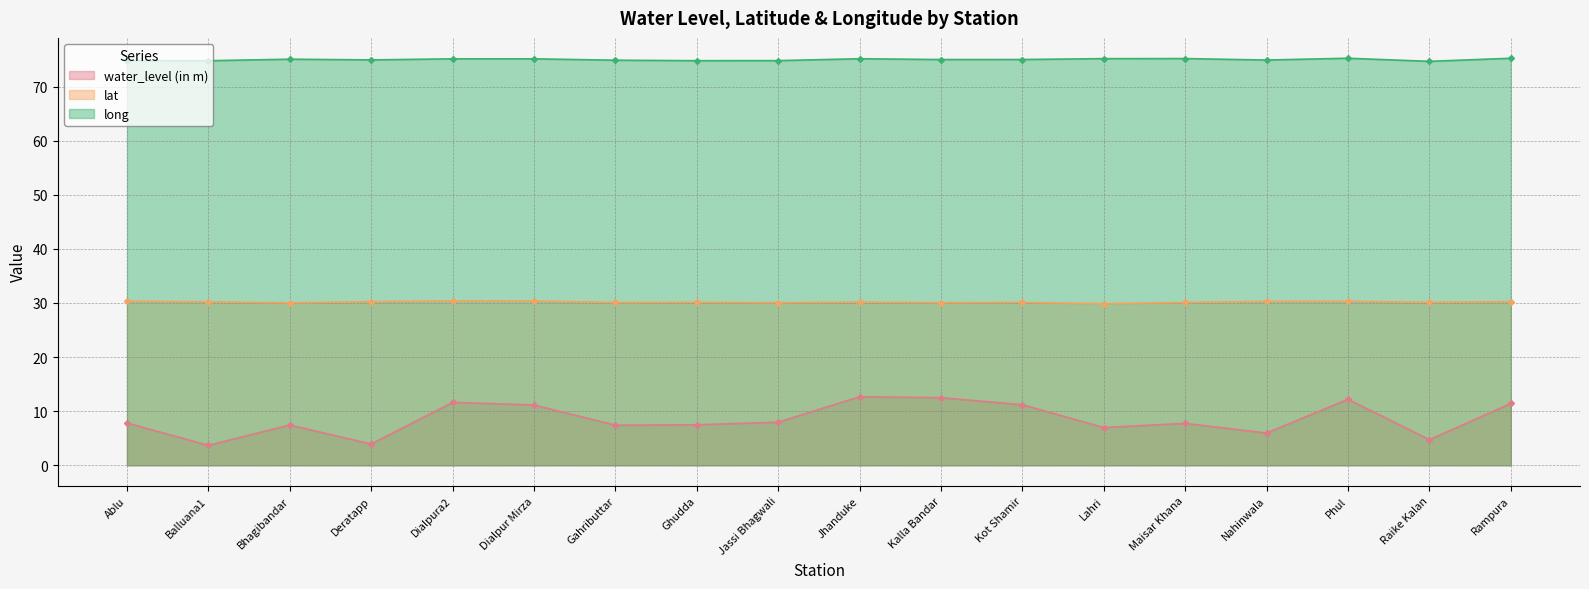

What are all the series names shown in the legend?

water_level (in m), lat, long